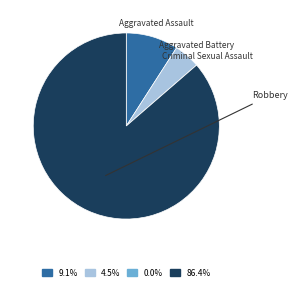

Is there any slice that represents more than half of the pie?

Yes